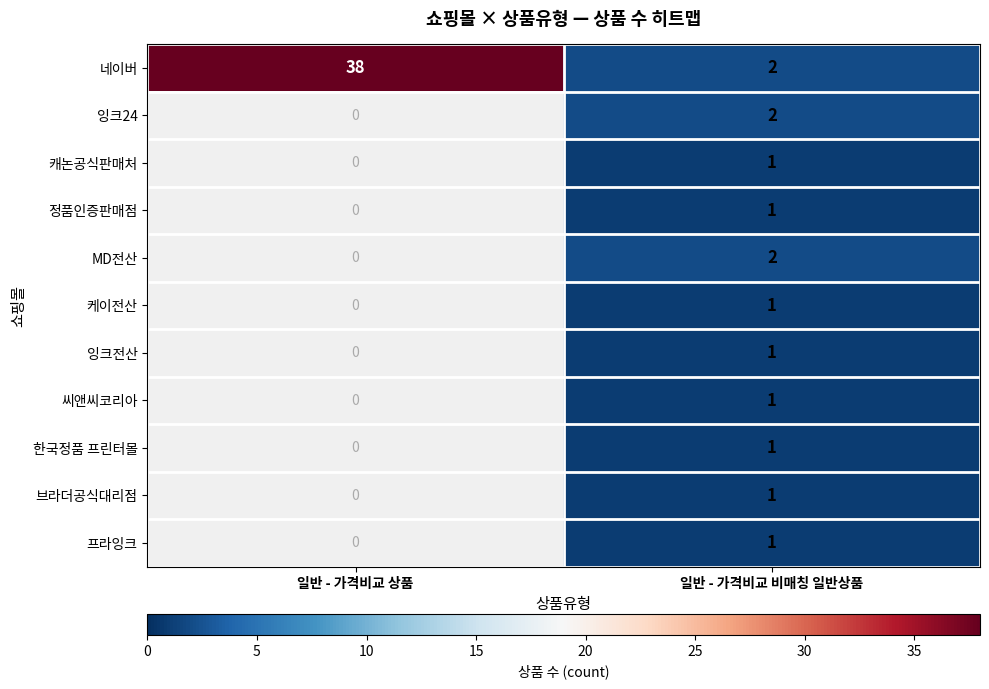

Is it true that 케이전산 equals 0 at 일반 - 가격비교 비매칭 일반상품?

False